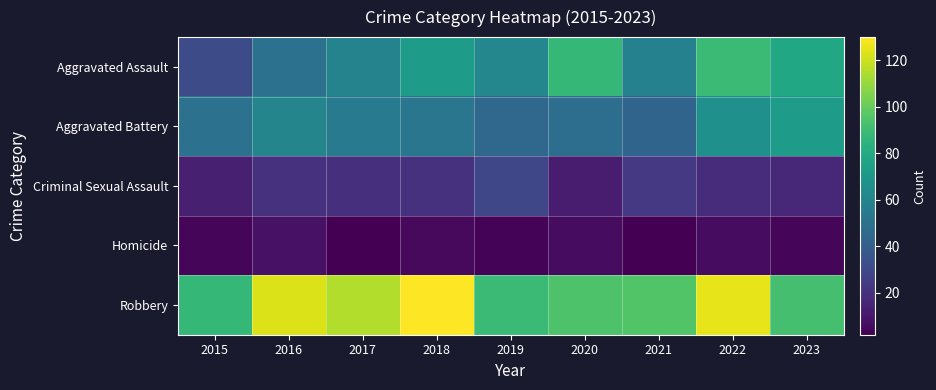

At how many categories does at least one series exceed 67?

9